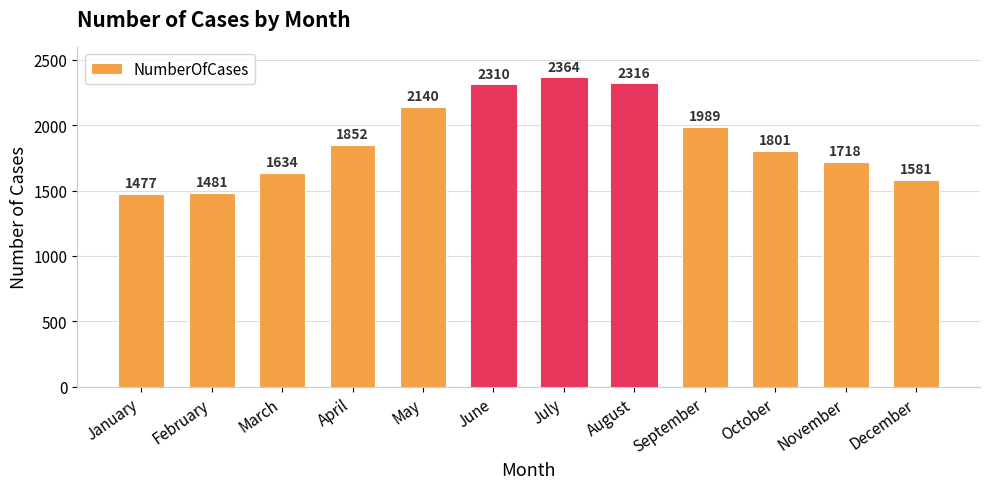

What is the greatest value displayed?

2364